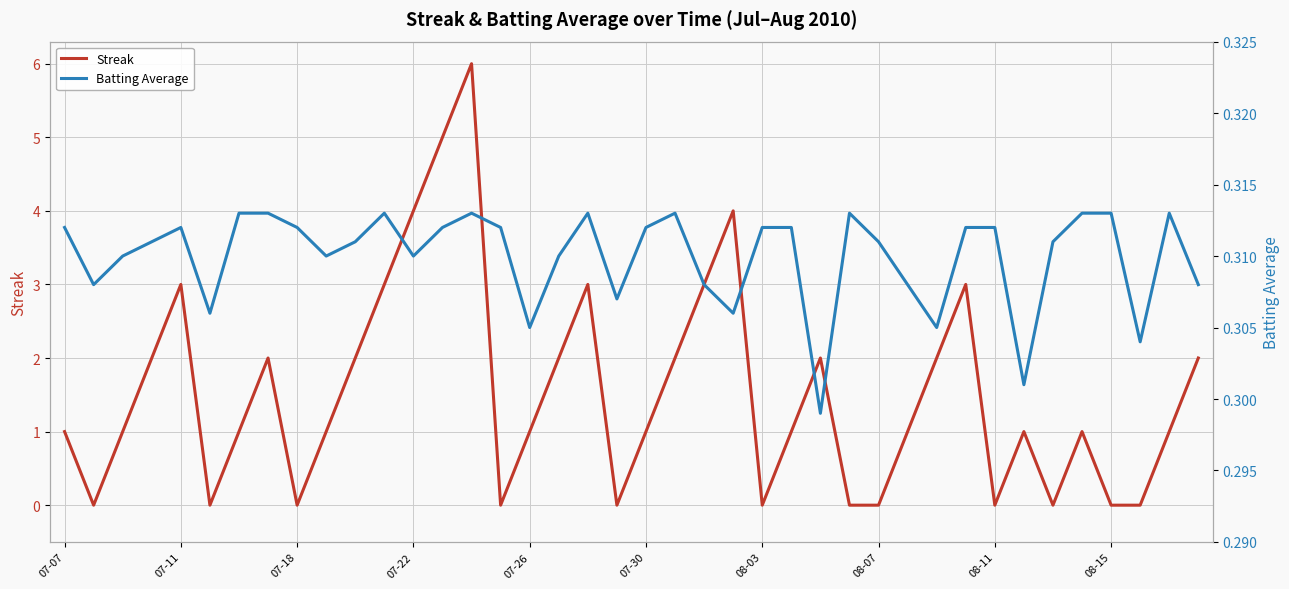

The Streak series shows 0 at 08-15. True or false?

True